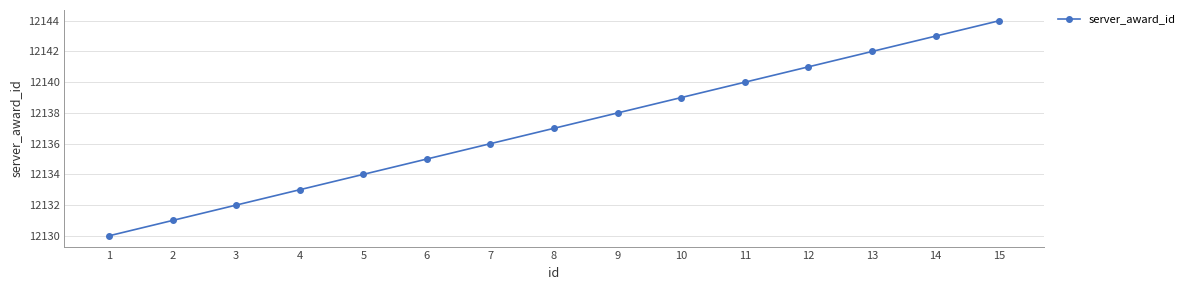

Is it true that the value at 9 is 7152?

False